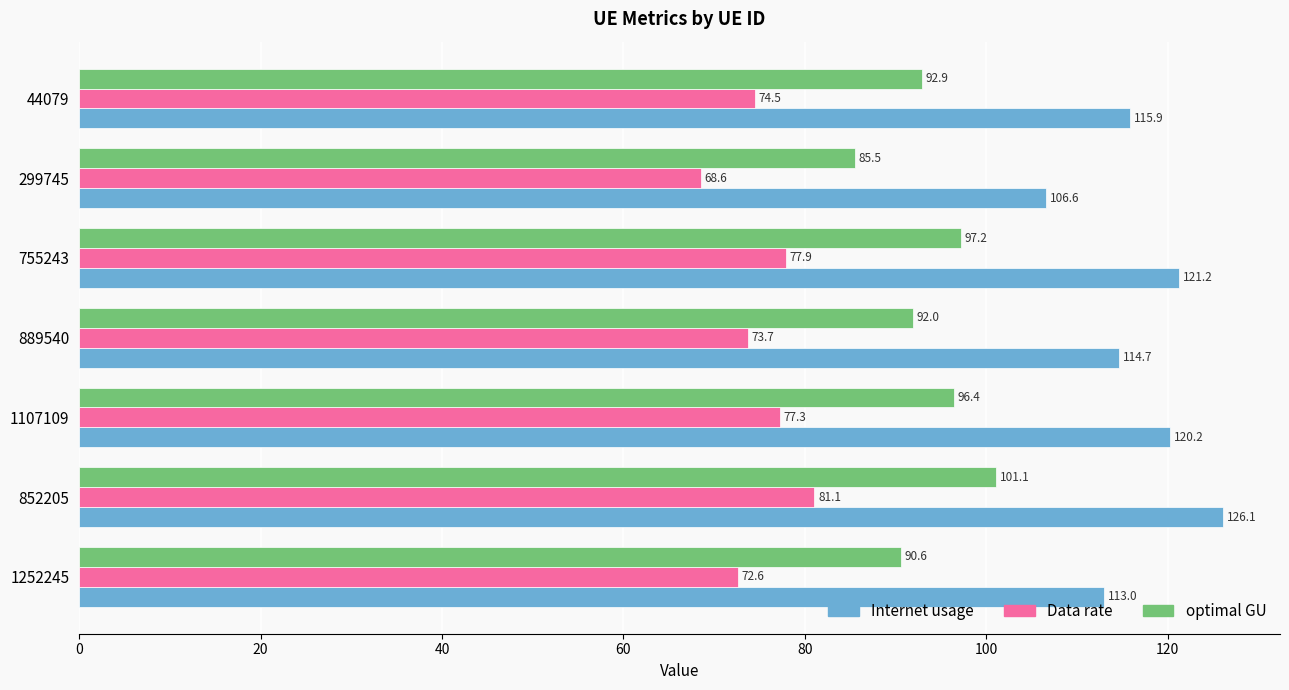

Rank the series at 44079 from lowest to highest value.

Data rate, optimal GU, Internet usage